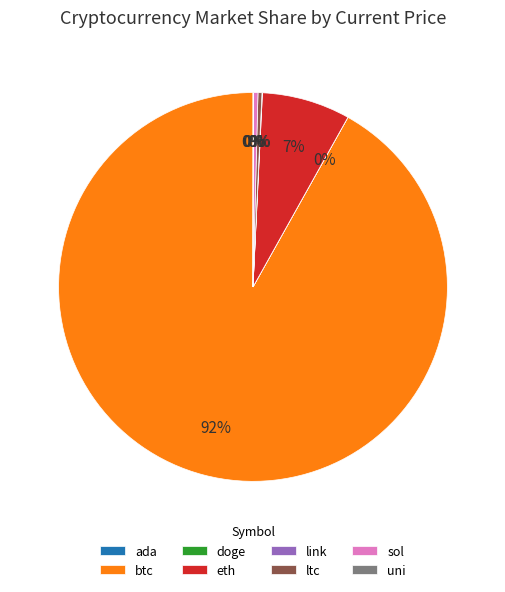

What is the largest slice in the pie chart?

btc